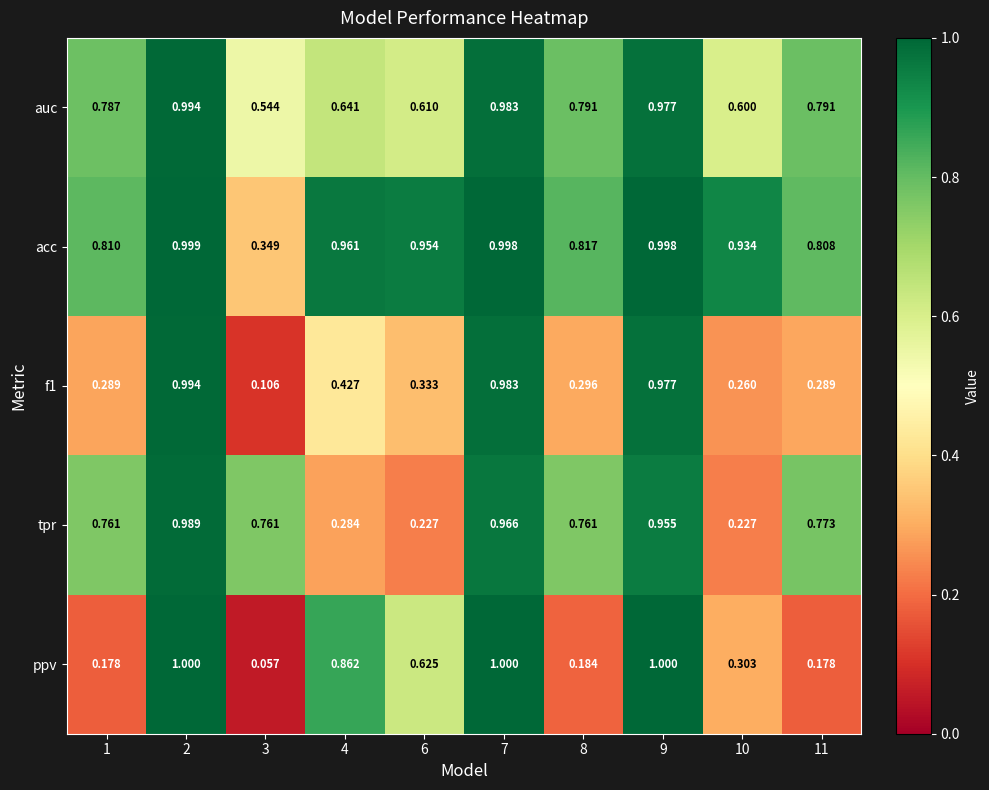

Which series has the largest total across all categories?

acc